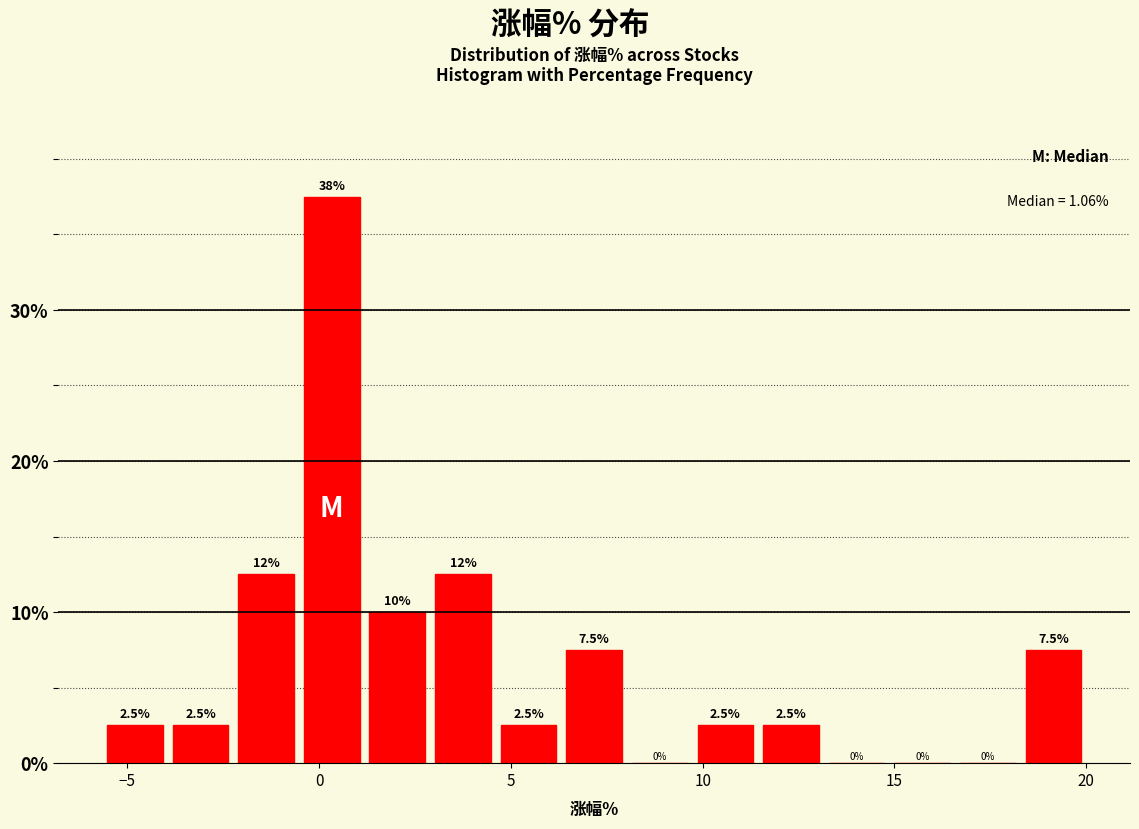

Read against the x-axis, roughly where is the centre of the tallest bar?

0.5